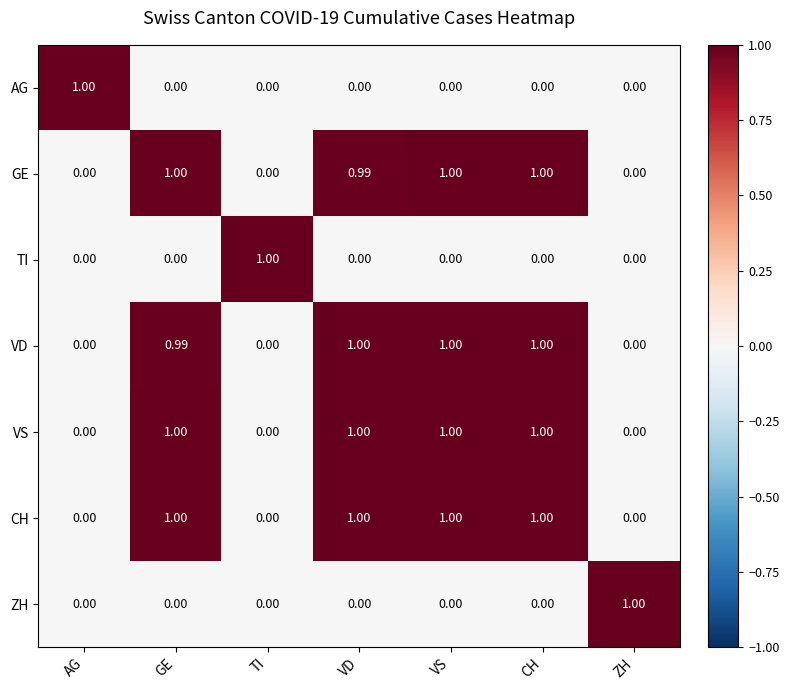

Between GE and CH, which series saw the biggest shift?

VD